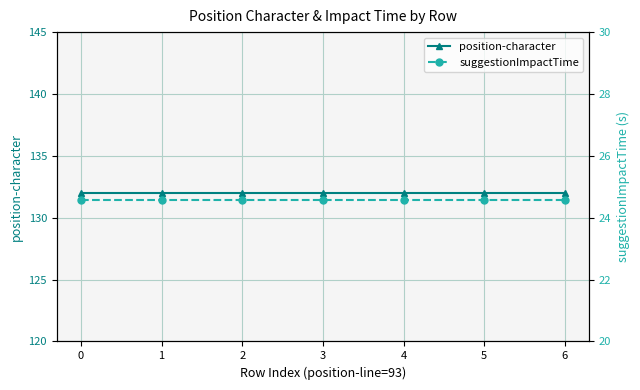

Rank the series at 1 from highest to lowest value.

position-character, suggestionImpactTime